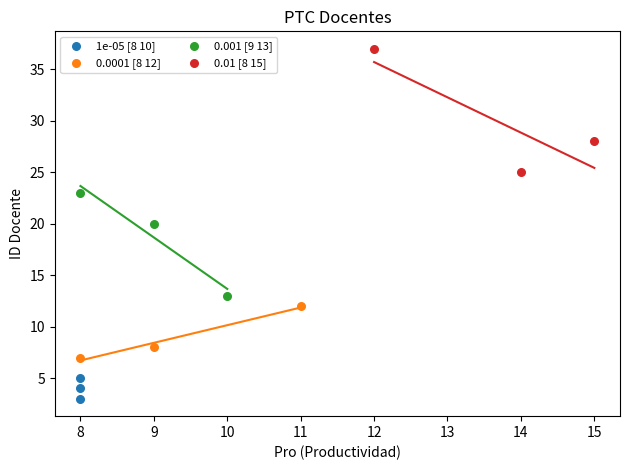

Which series contains the highest Y value?

0.01 [8 15]